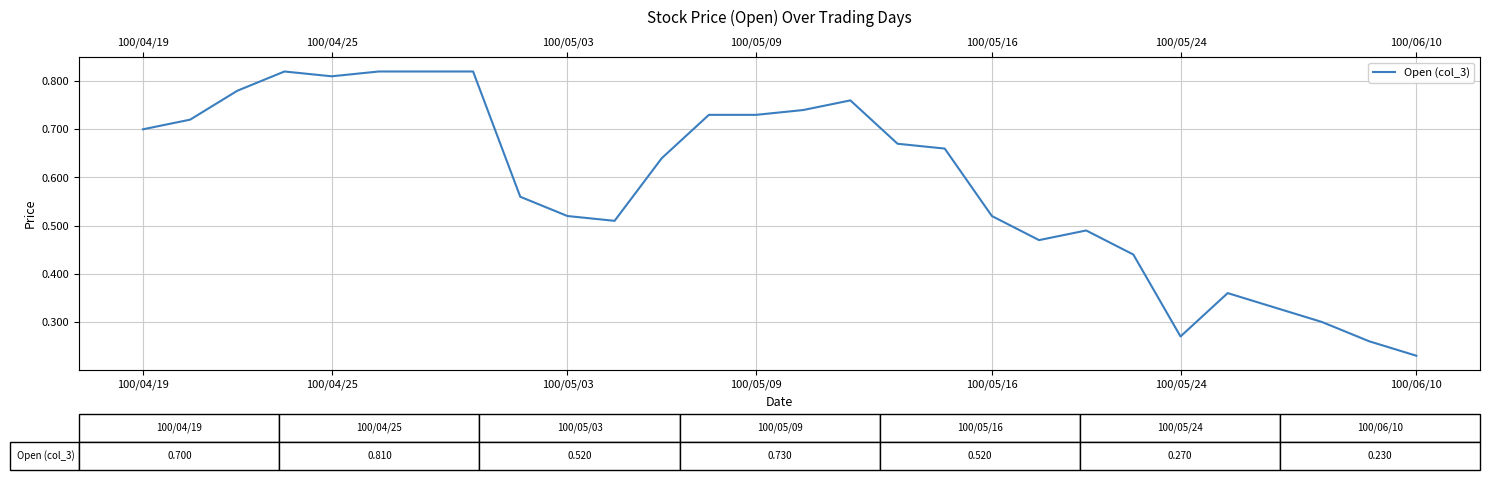

What is the smallest value displayed?

0.2